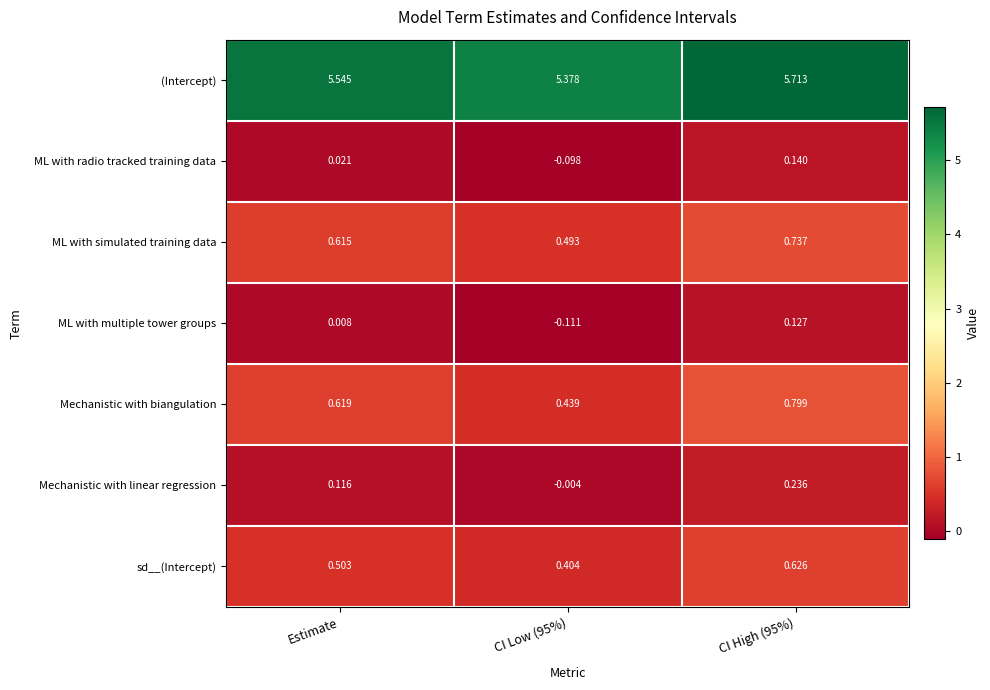

Which series has the largest total across all categories?

(Intercept)